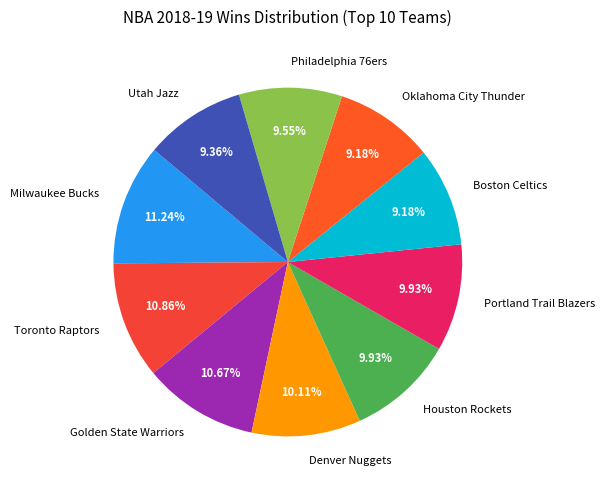

To the nearest percent, what is the difference between the largest and smallest slice percentages?

2%